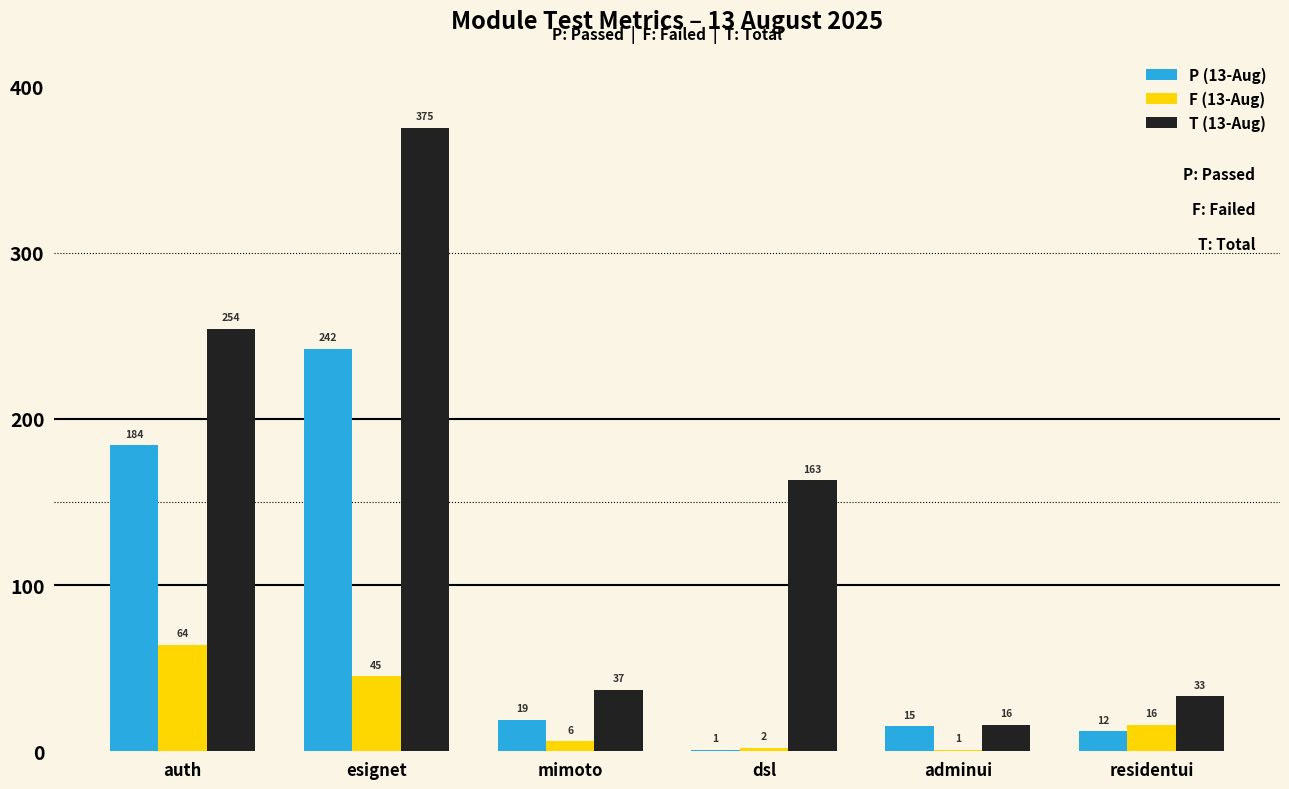

Between dsl and adminui, which series saw the biggest shift?

T (13-Aug)